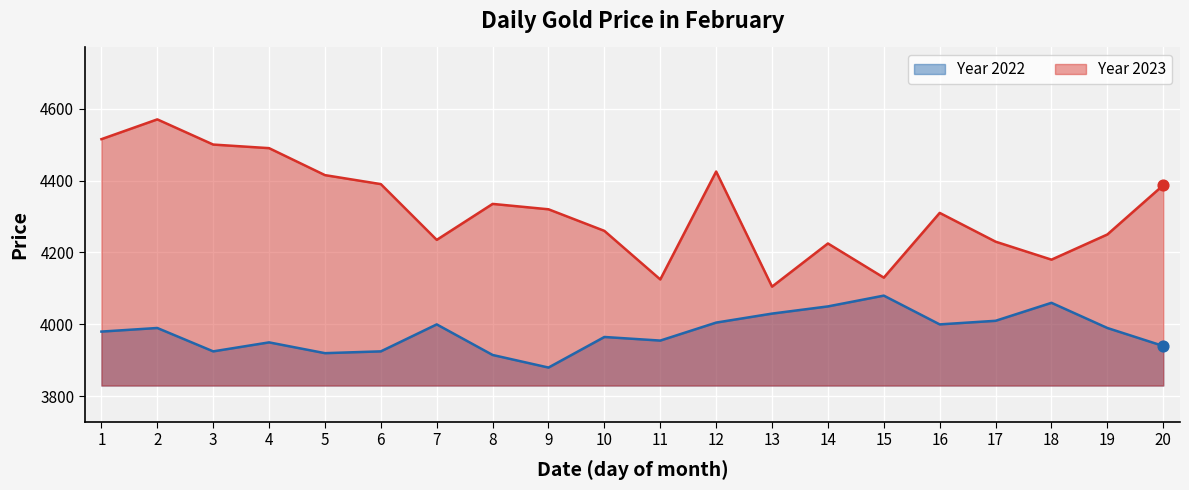

What is the total value across all series at 10?

8225